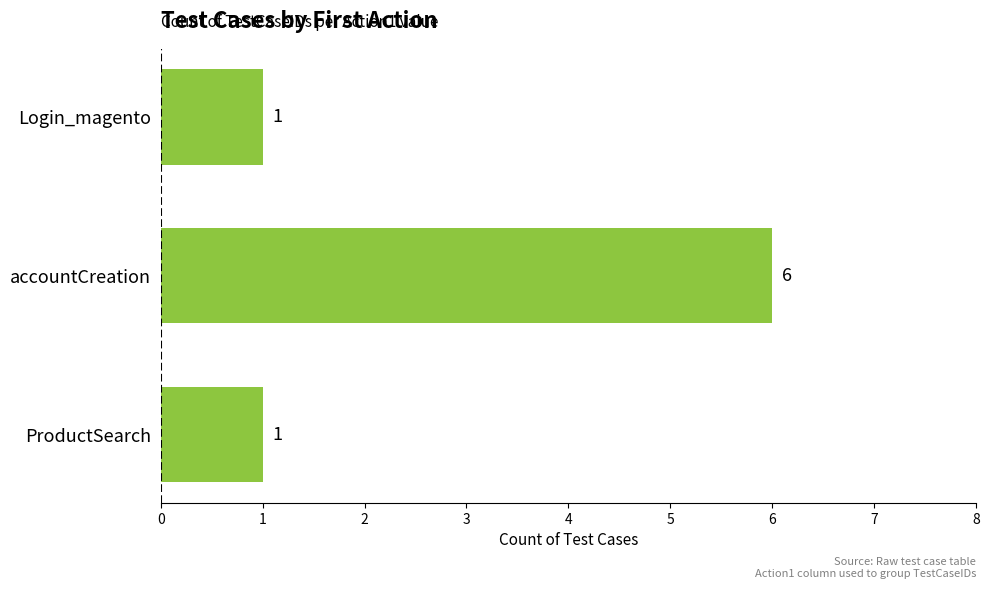

True or false: the data shows 6 at accountCreation.

True